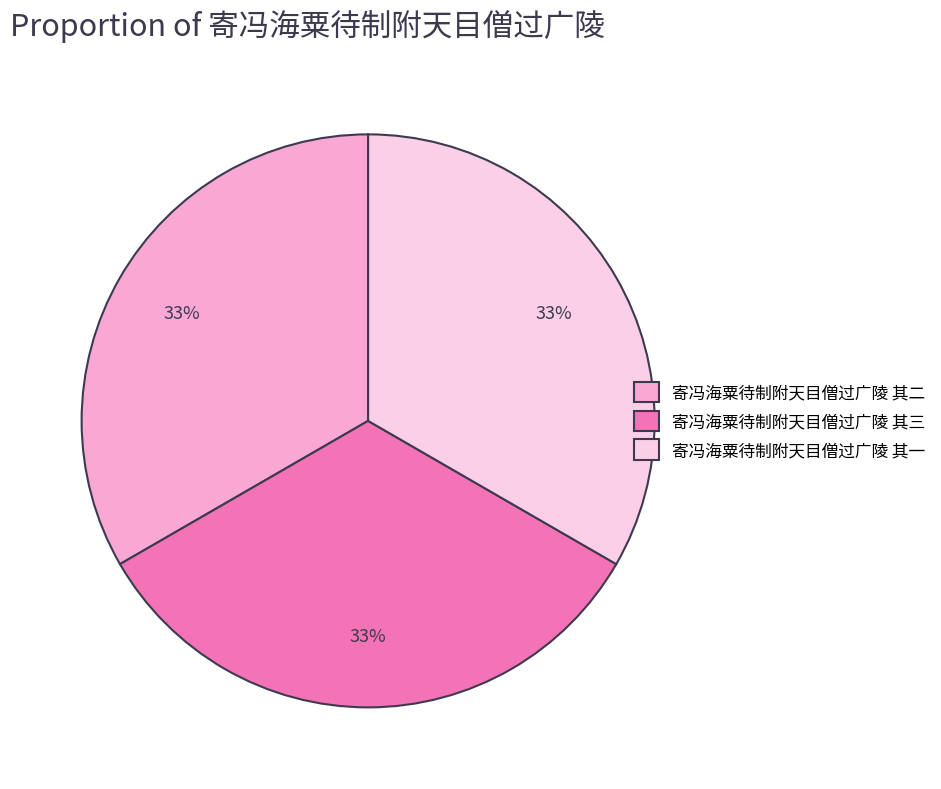

To the nearest percent, what is the average slice percentage?

33%